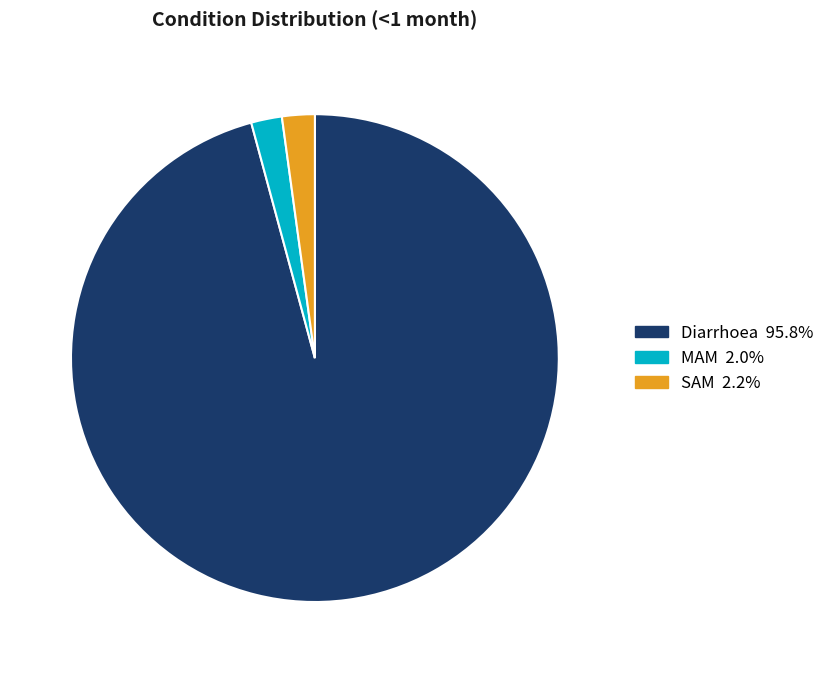

Combined, do SAM and MAM account for over 50%?

No